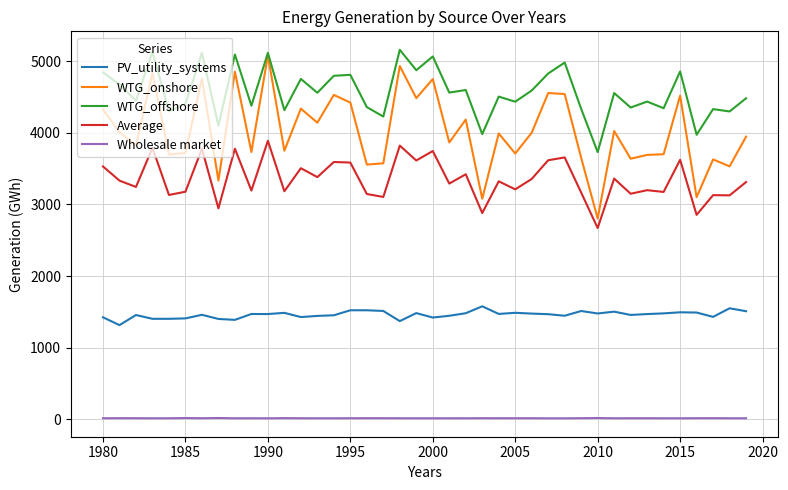

Which series has the largest range (max minus min)?

WTG_onshore